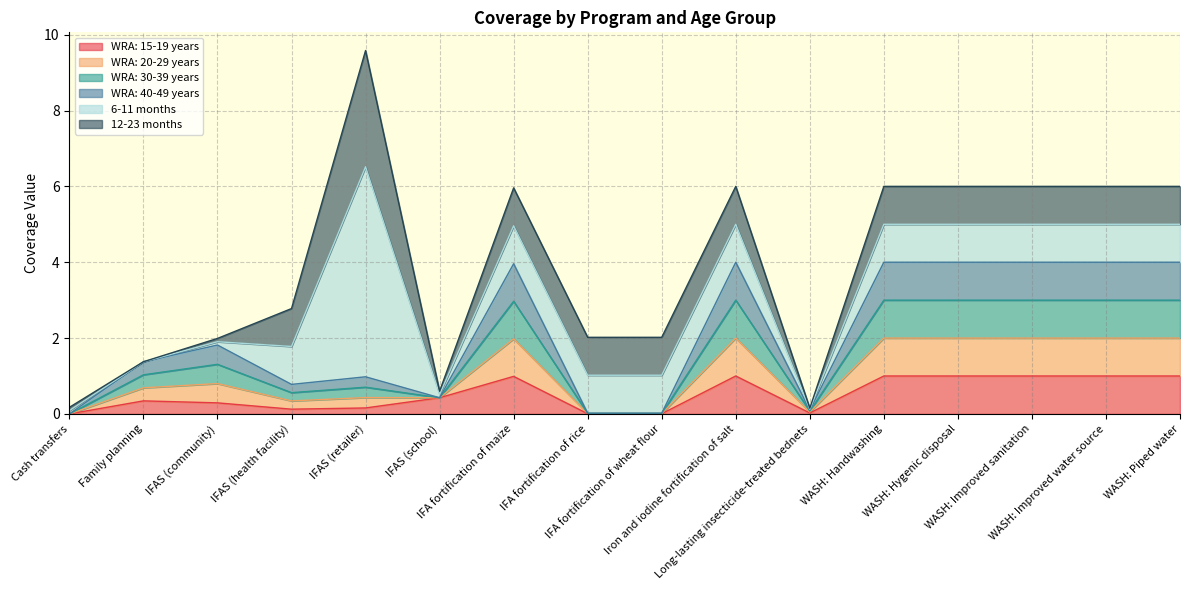

Does the chart have visible grid lines?

Yes